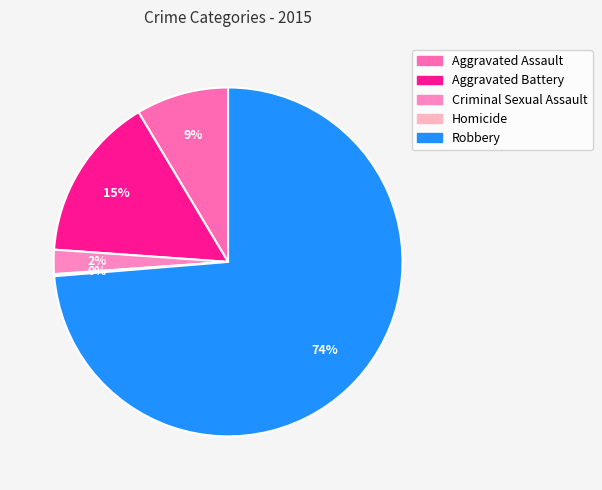

To the nearest percent, what percentage of the pie is Aggravated Battery?

15%